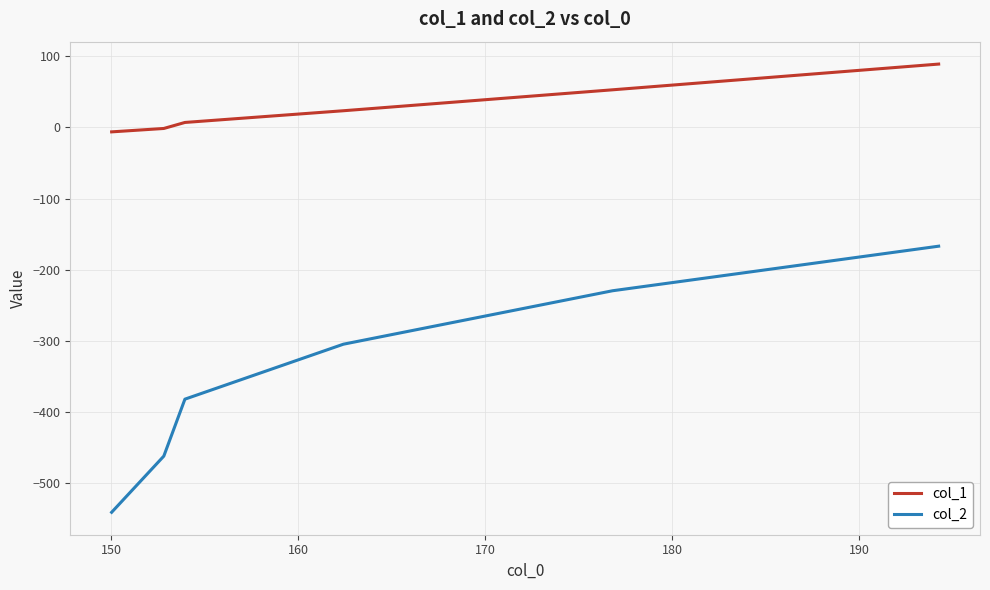

How many lines are shown in the chart?

2